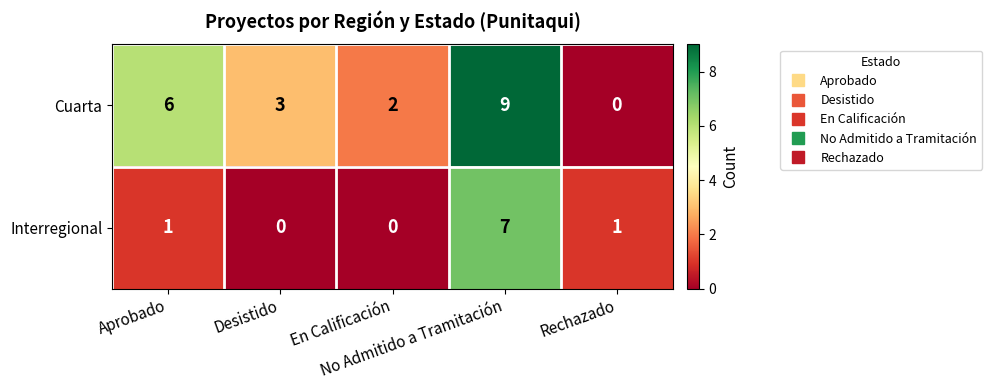

How many data points in Interregional are less than 1?

2